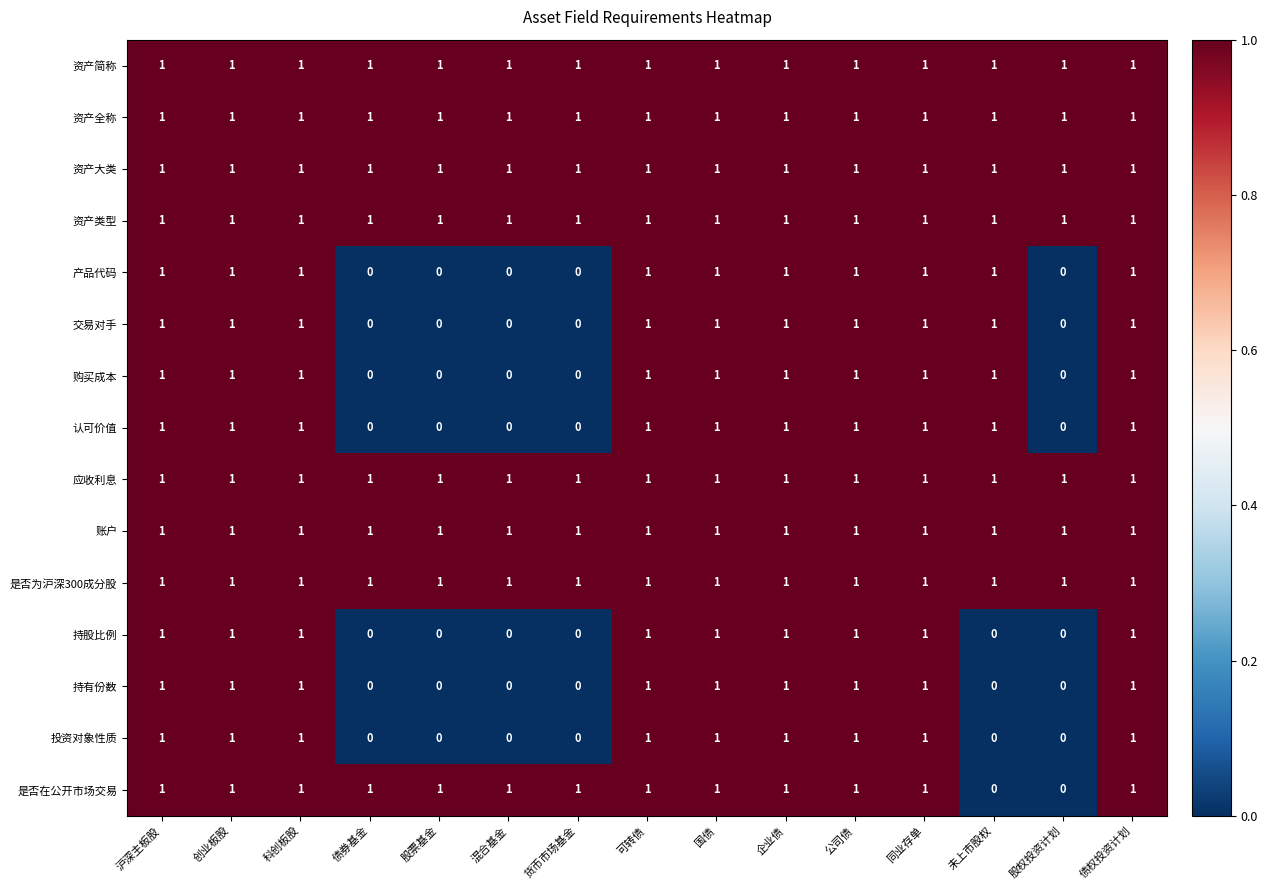

The value of 是否为沪深300成分股 at 国债 is 1. True or false?

True